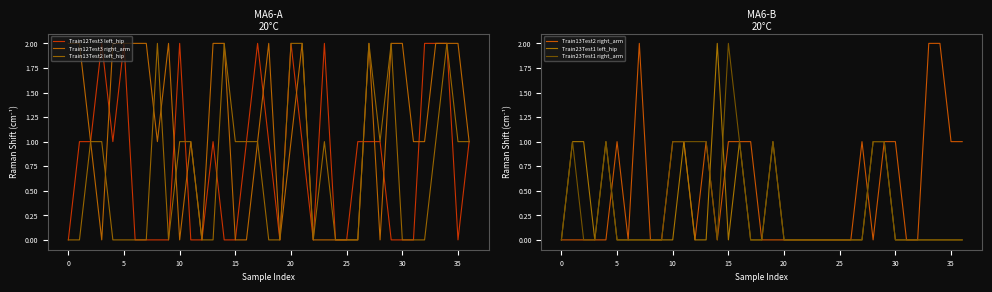

What is the difference between the maximum and second lowest values in the Train13Test2 right_arm series?

2